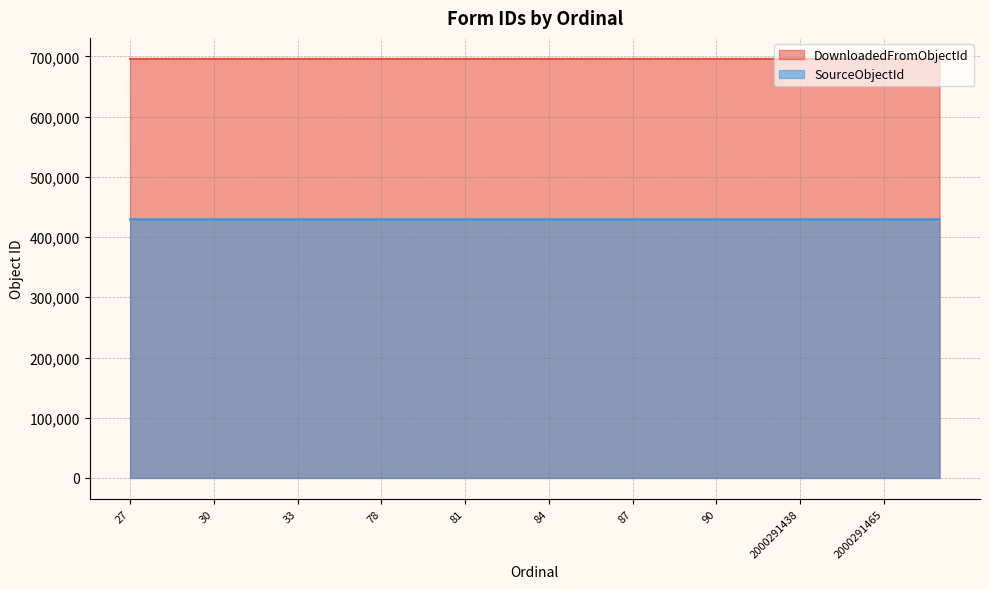

Count the number of categories in the chart.

30